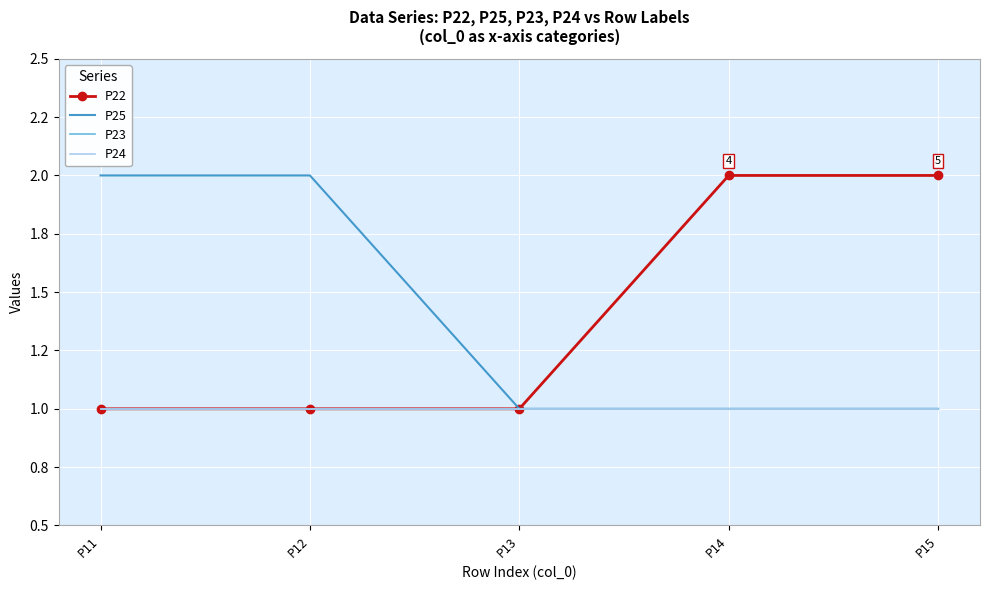

True or false: P23 and P24 cross at least once.

False